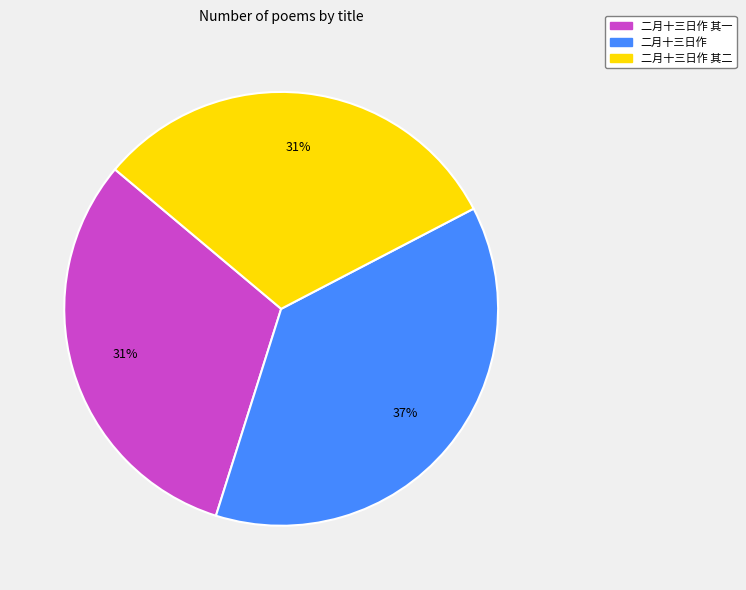

To the nearest percent, what is the average slice percentage?

33%